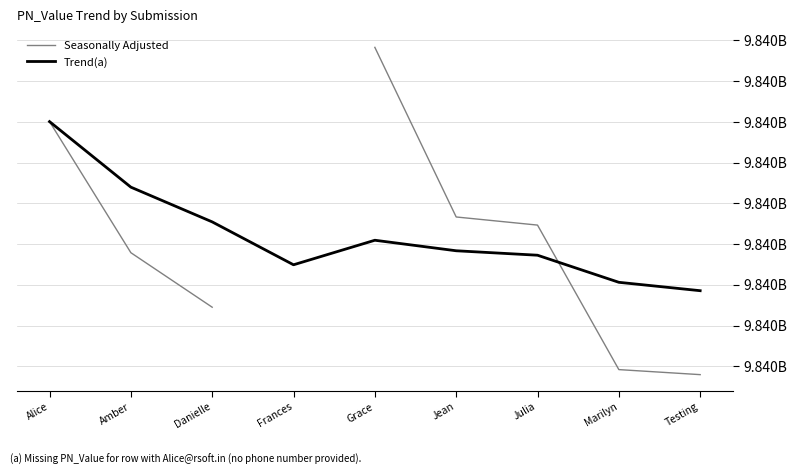

What is the difference between the Seasonally Adjusted values at Danielle and Marilyn?

15316.0